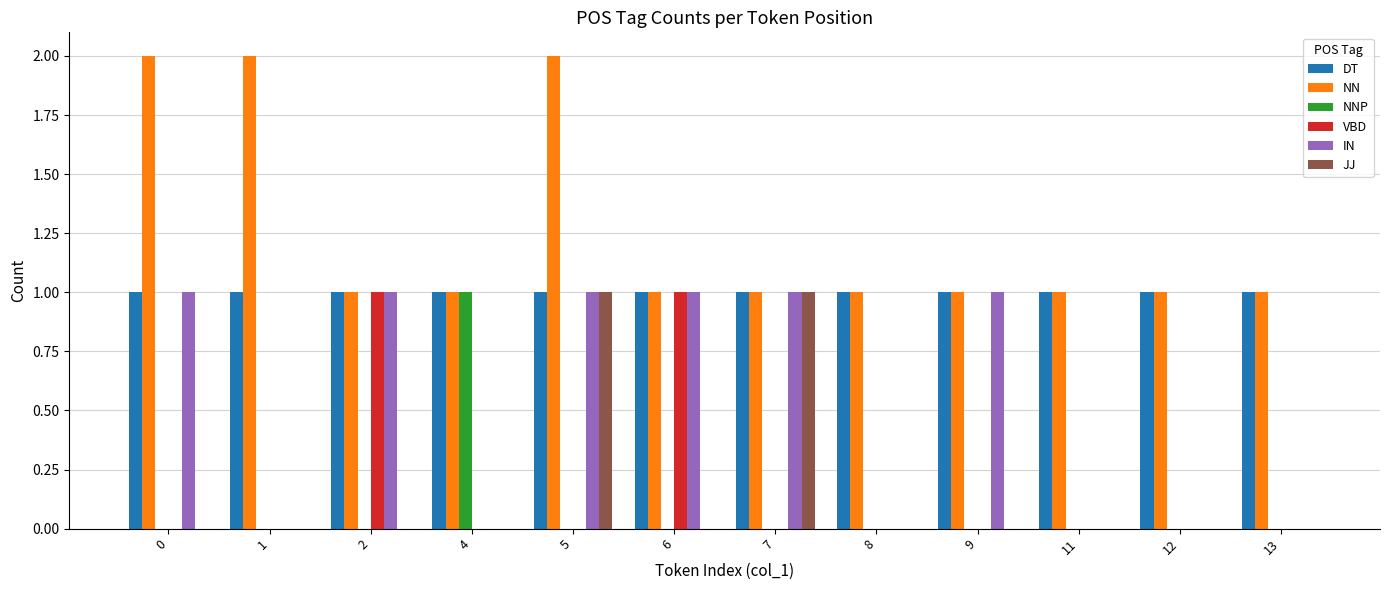

What is the total value across all series at 4?

3